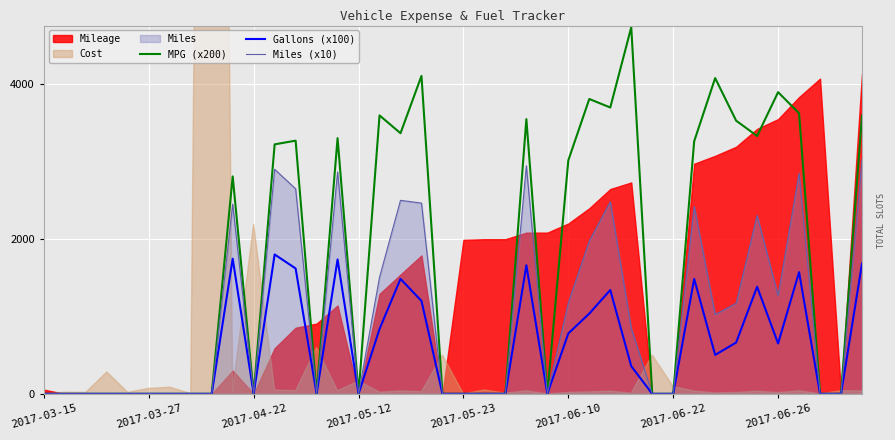

What is the label of the 26th point from the right?

14